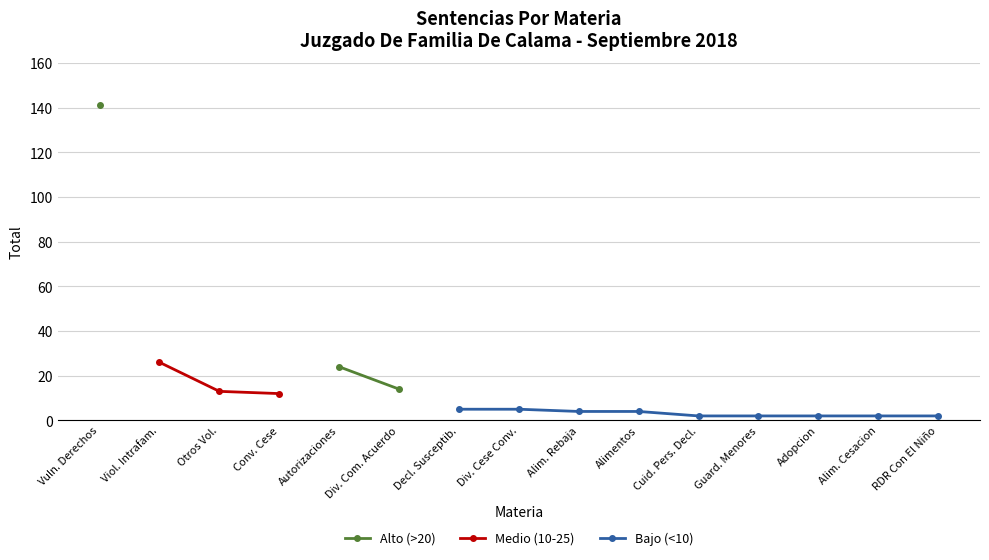

What is the label of the 2nd point from the right?

Alim. Cesacion